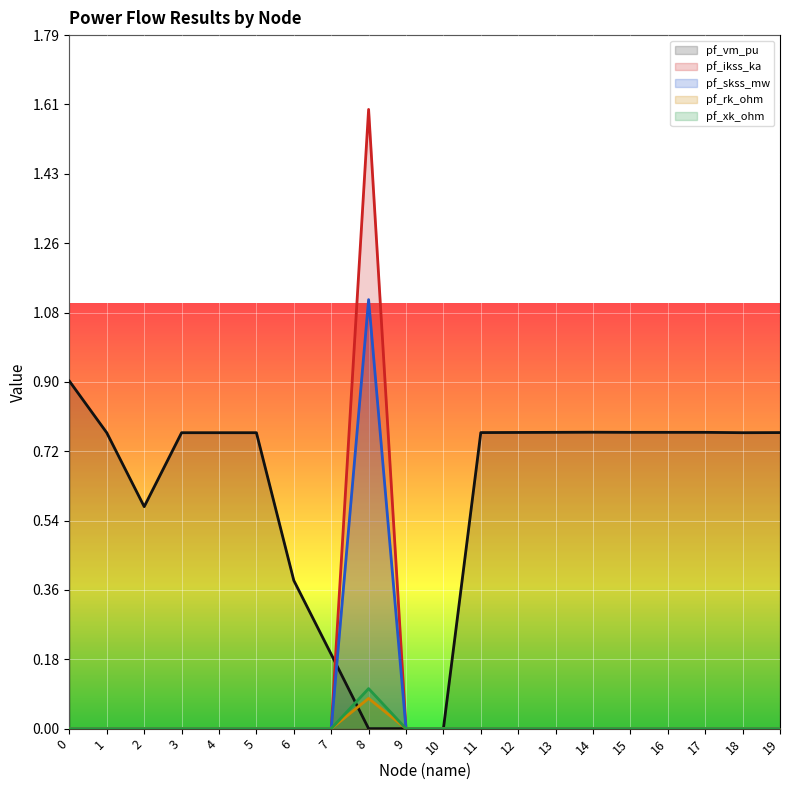

Between 3 and 7, which series saw the biggest shift?

pf_vm_pu